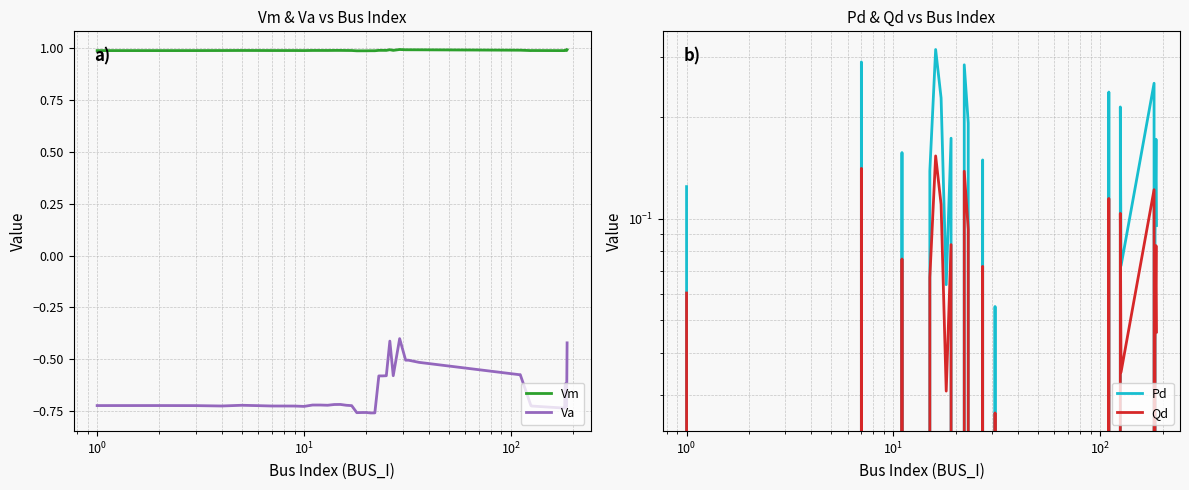

What is the average value of the Va series?

-0.7